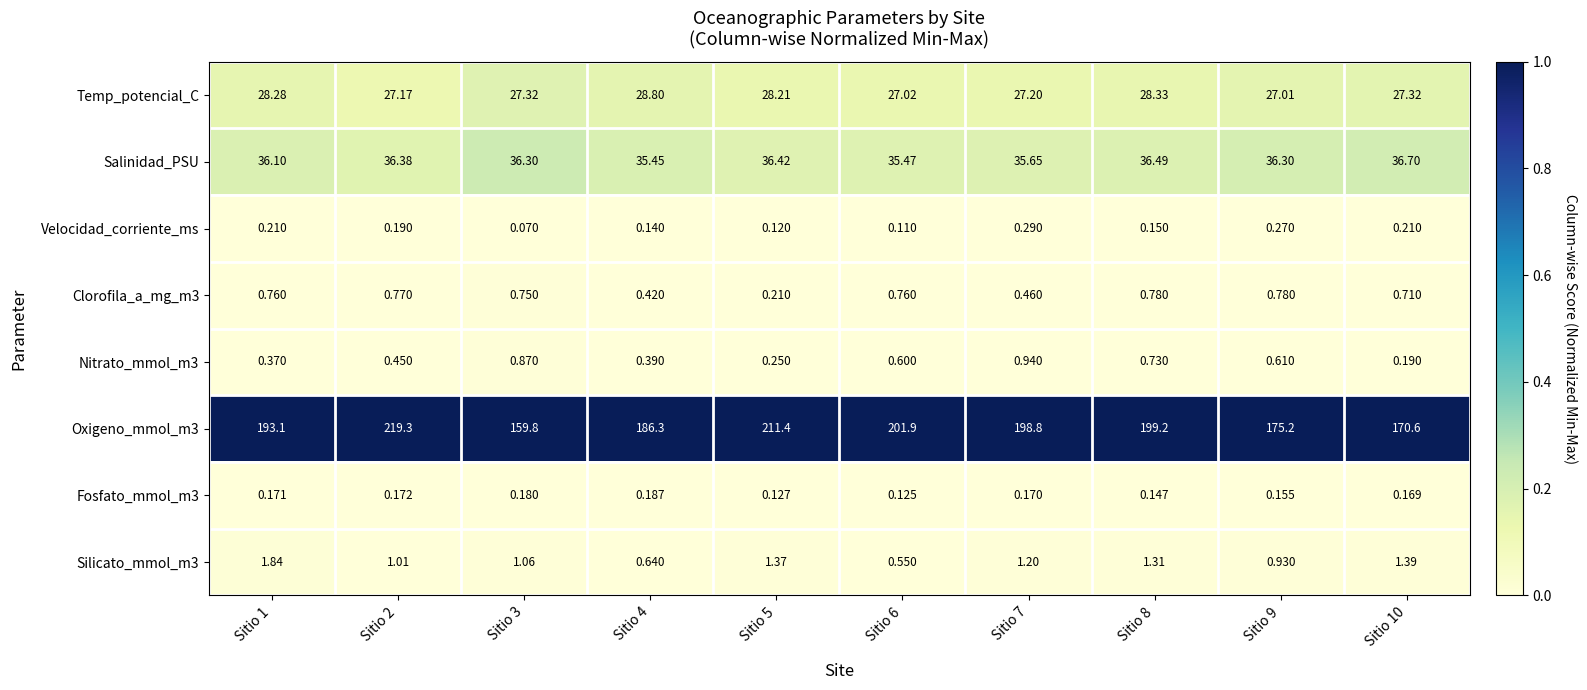

Which series changed the most between Sitio 7 and Sitio 8?

Temp_potencial_C